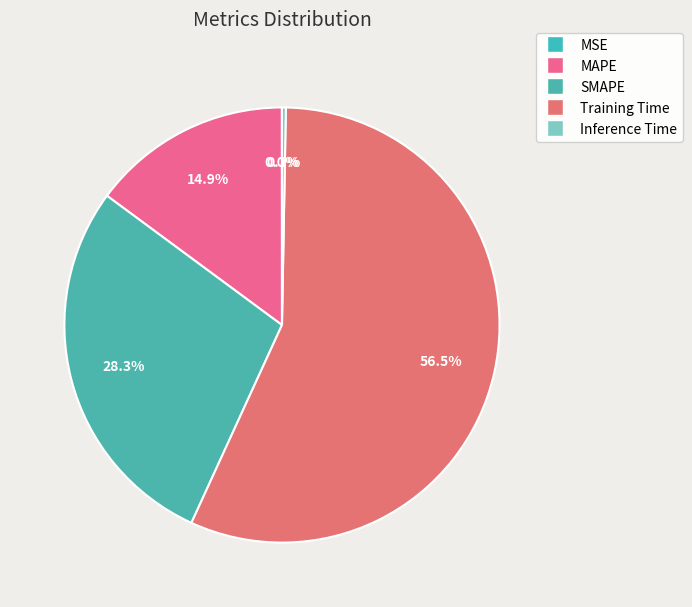

Count the number of slices in the pie.

5